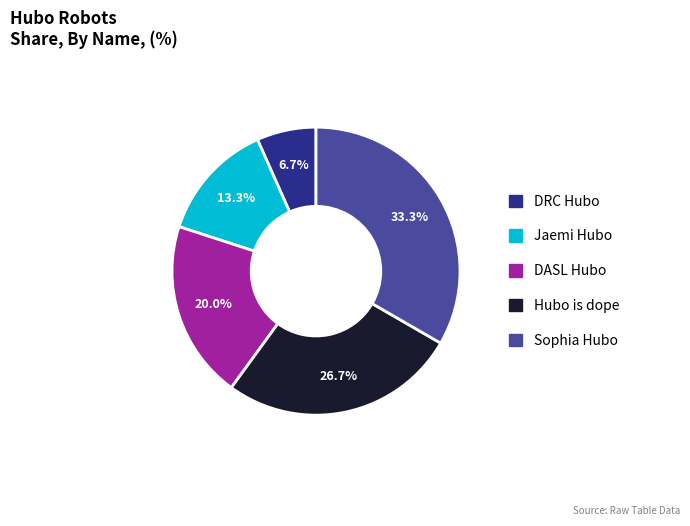

Does any single category account for the majority?

No